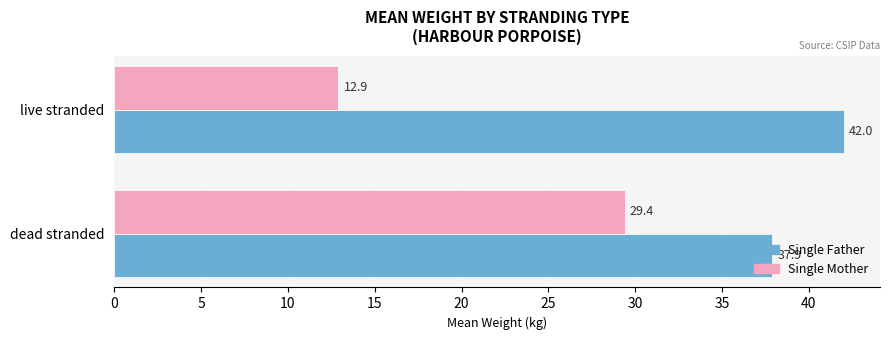

What is the sum of the Single Father values at dead stranded and live stranded?

79.9